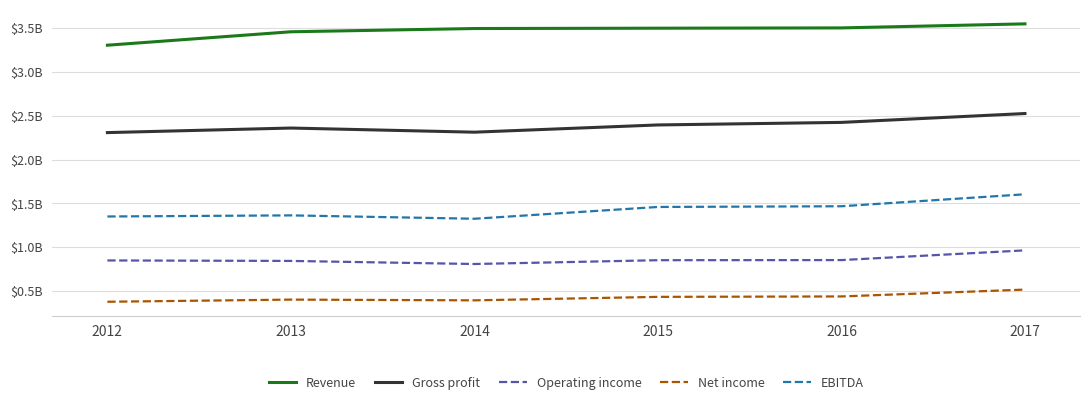

What are all the series names shown in the legend?

Revenue, Gross profit, Operating income, Net income, EBITDA